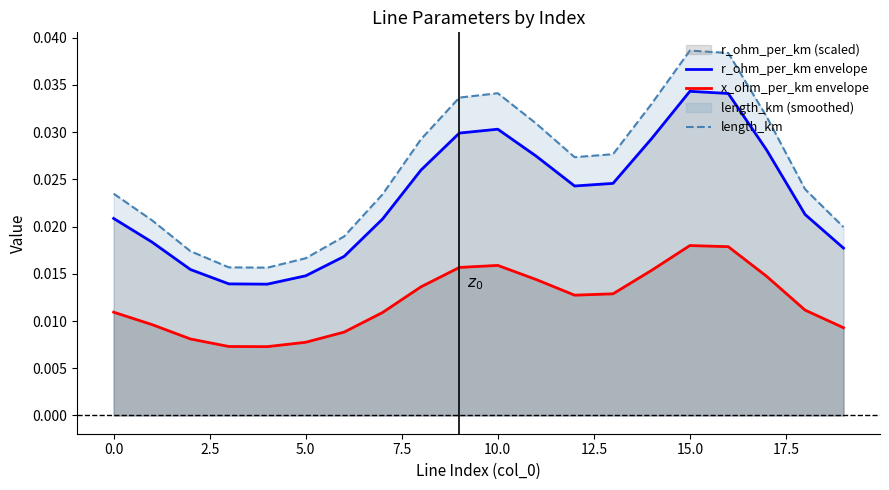

Count the number of categories in the chart.

20